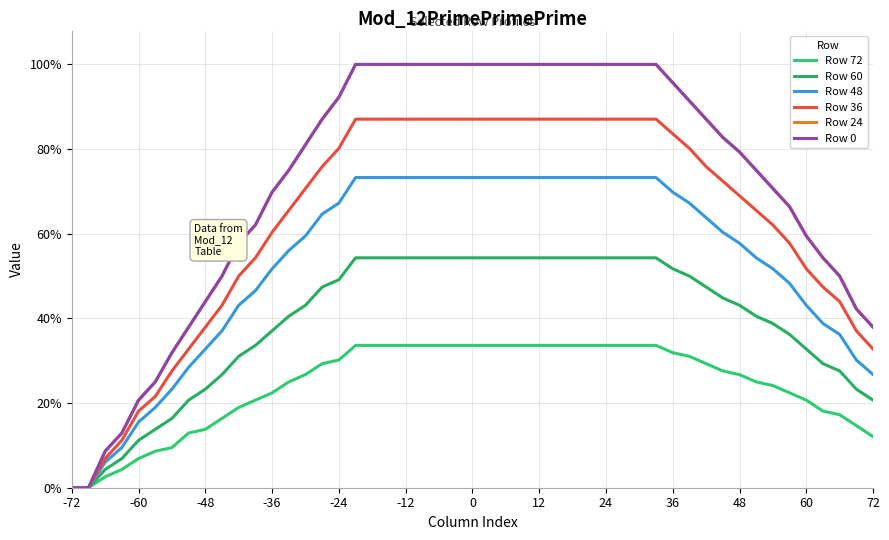

Does the chart display data point markers on the line(s)?

No